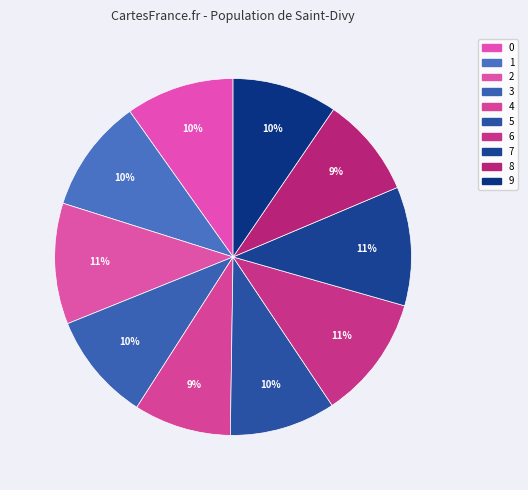

What is the change in value from 1 to 9?

-57.5